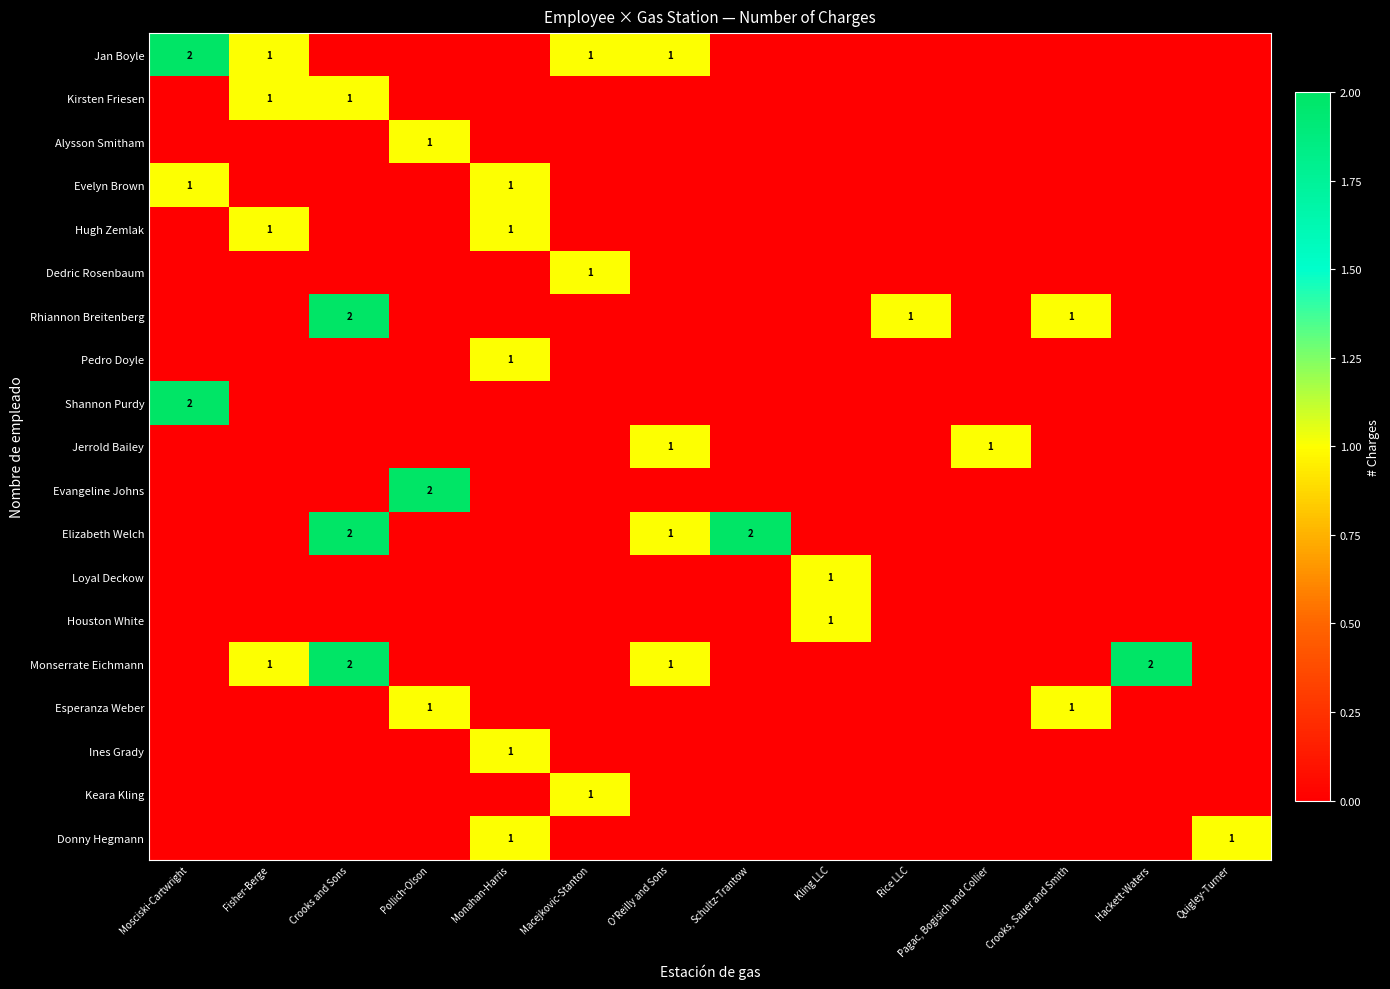

Count the number of categories in the chart.

14